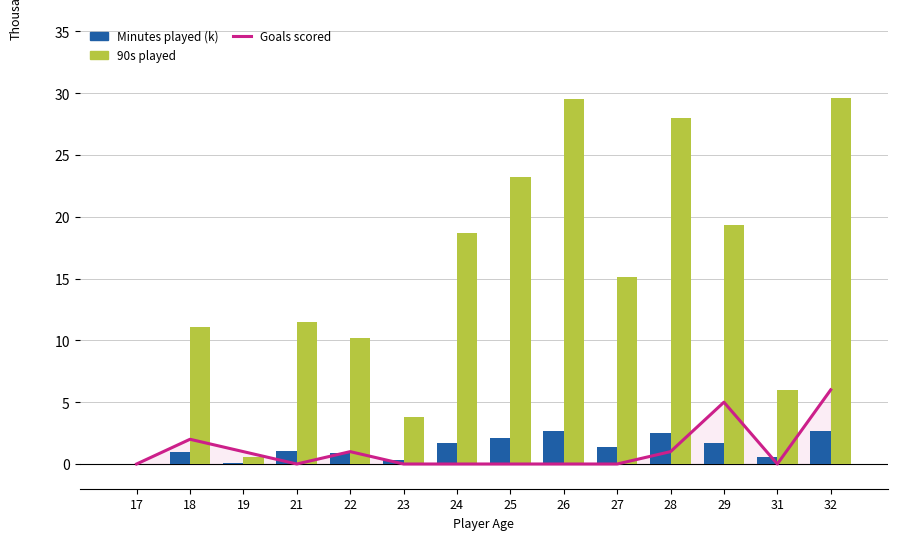

At how many categories does at least one series exceed 3?

12